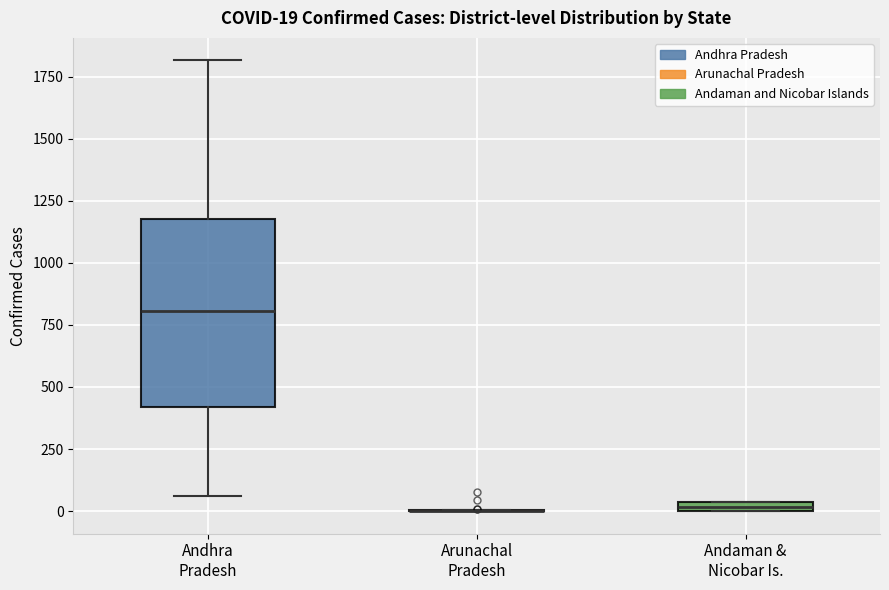

Which box is the tallest, from its lower edge to its upper edge?

Andhra Pradesh